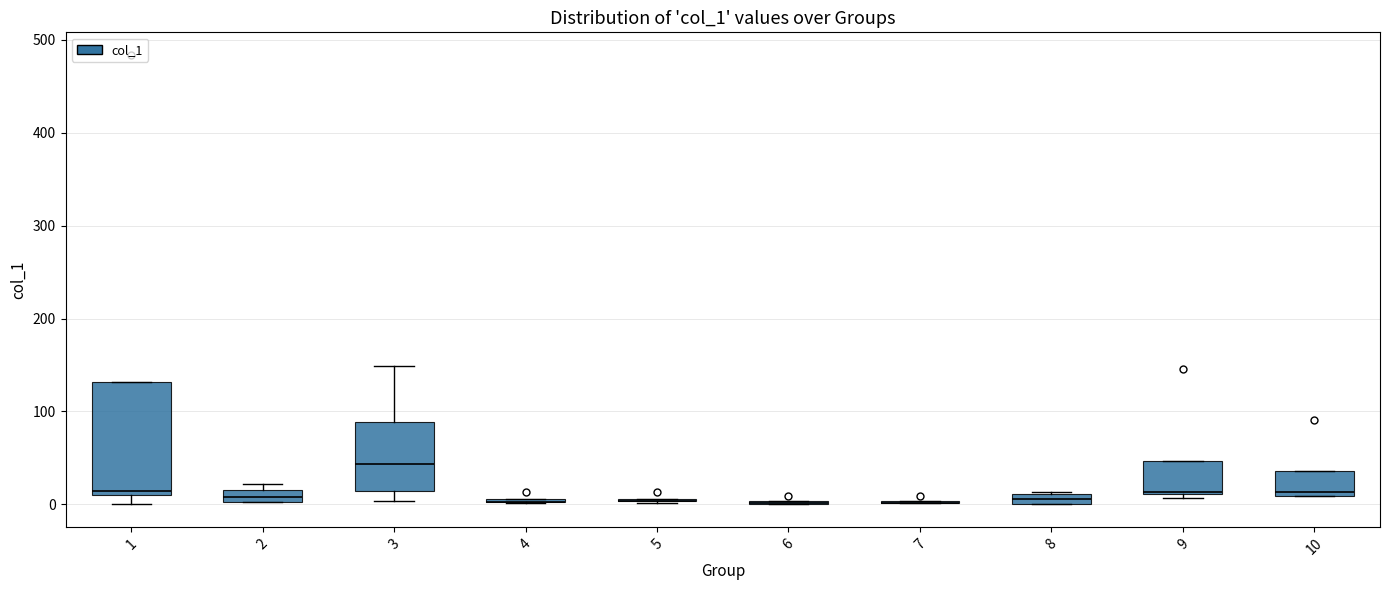

Comparing the boxes themselves (not the whiskers), which one is the tallest?

1